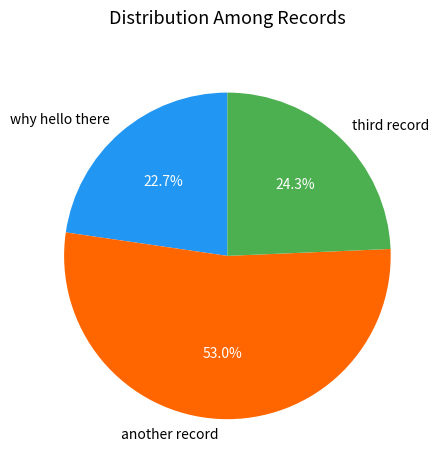

The why hello there slice represents 11% of the pie. True or false?

False